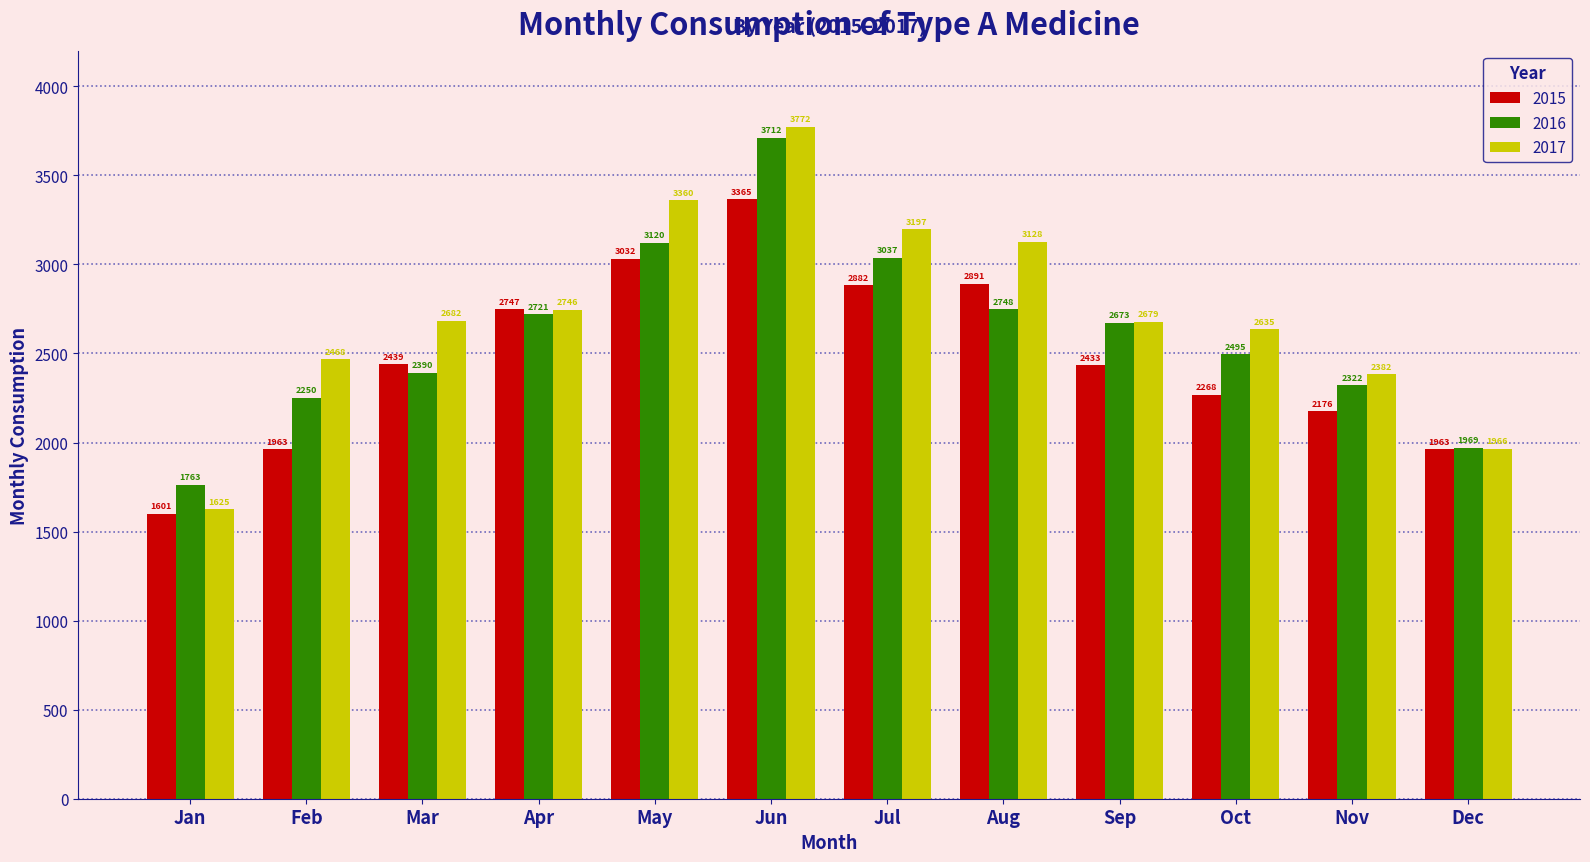

At which category is the sum across all series the highest?

Jun